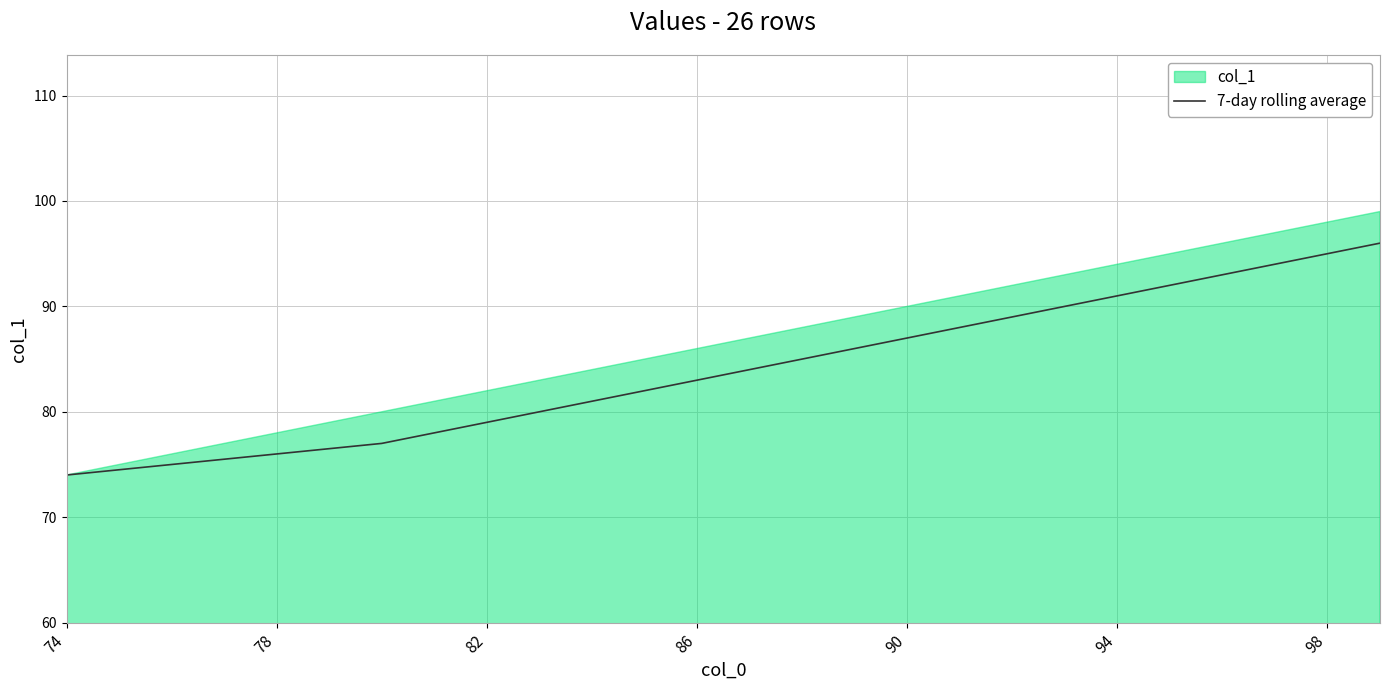

True or false: 7-day rolling average has a value of 154.4 at 98.

False